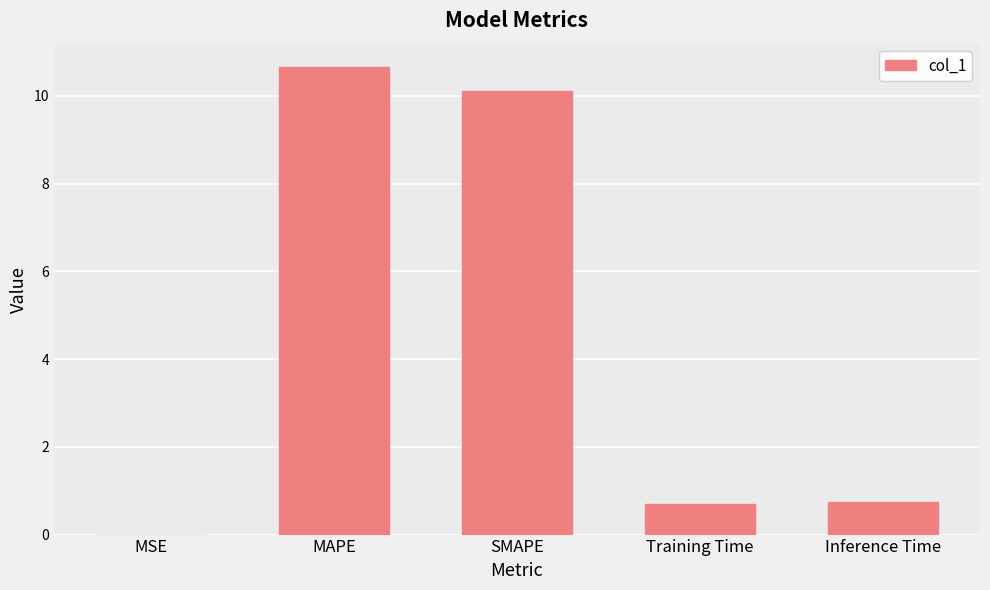

Between MSE and Training Time, which is larger?

Training Time